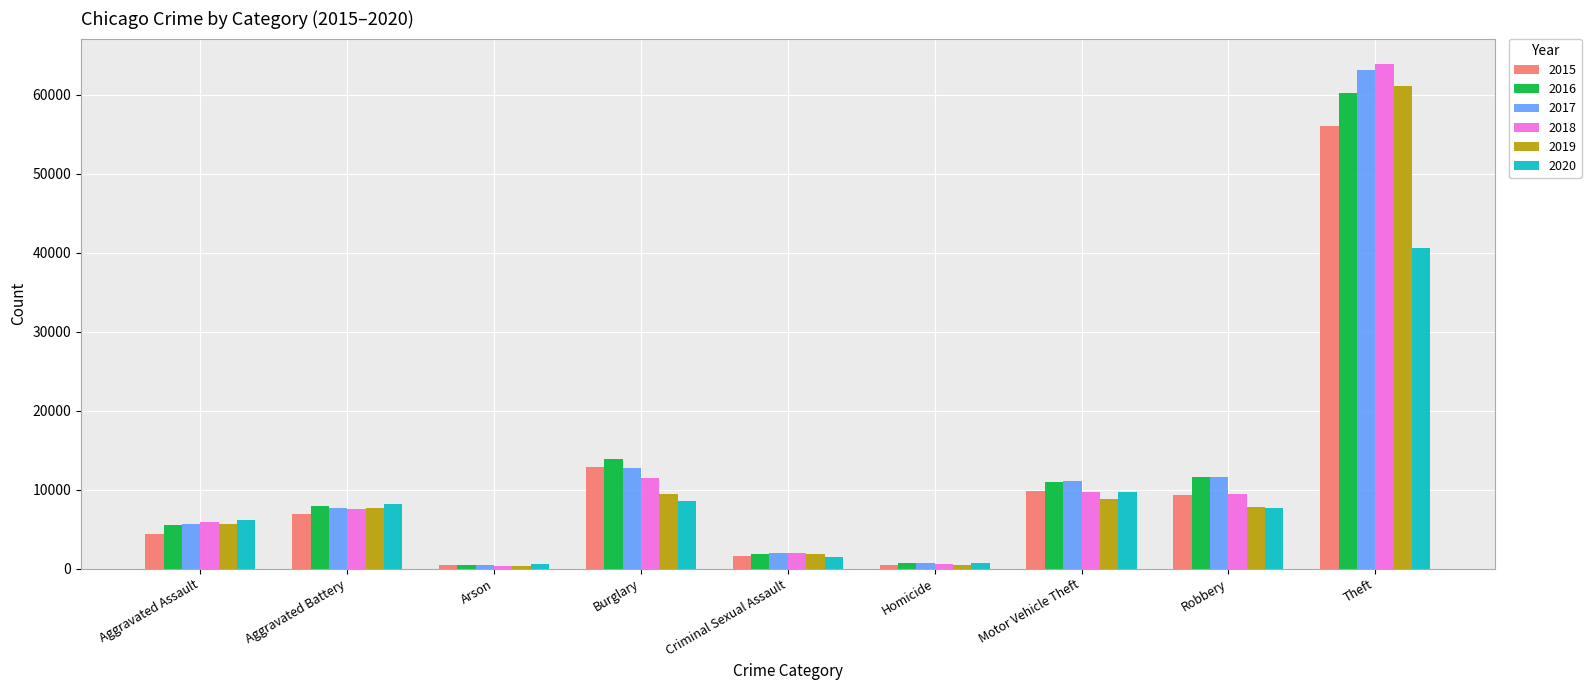

Which series has the largest range (max minus min)?

2018